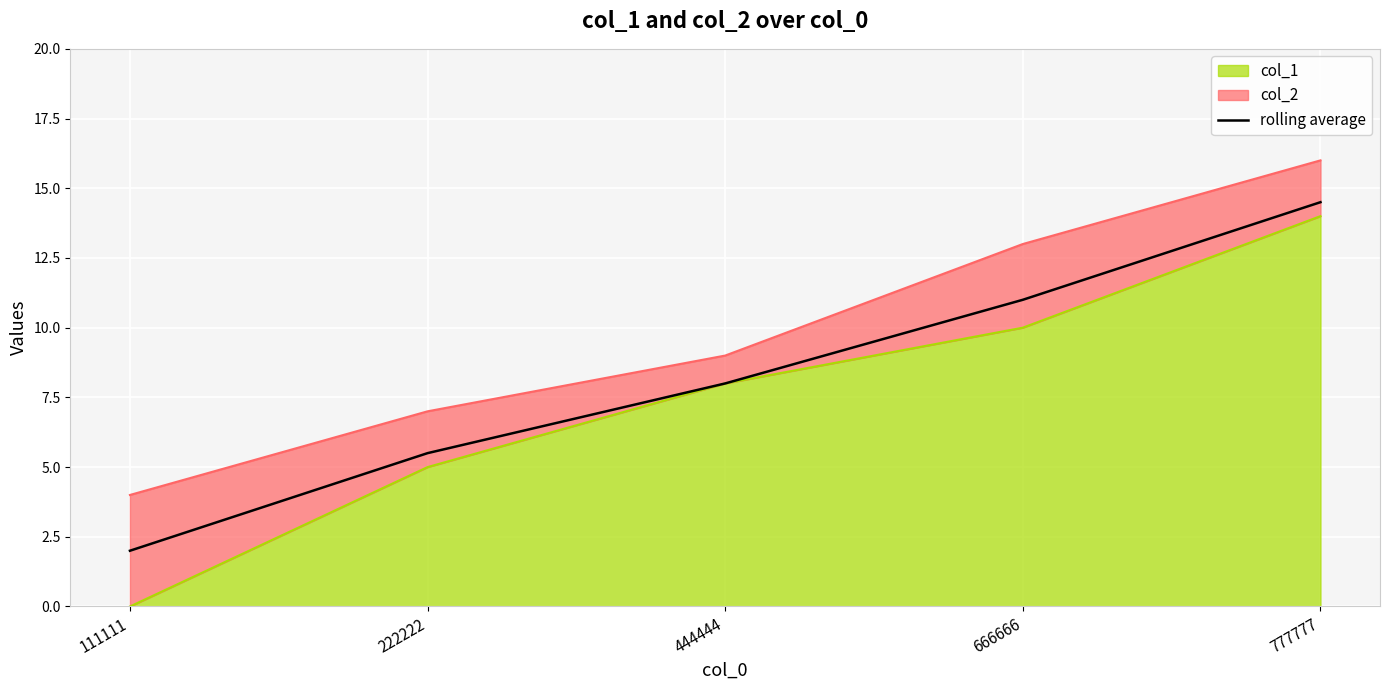

Where is the data nearest to the value 8?

444444